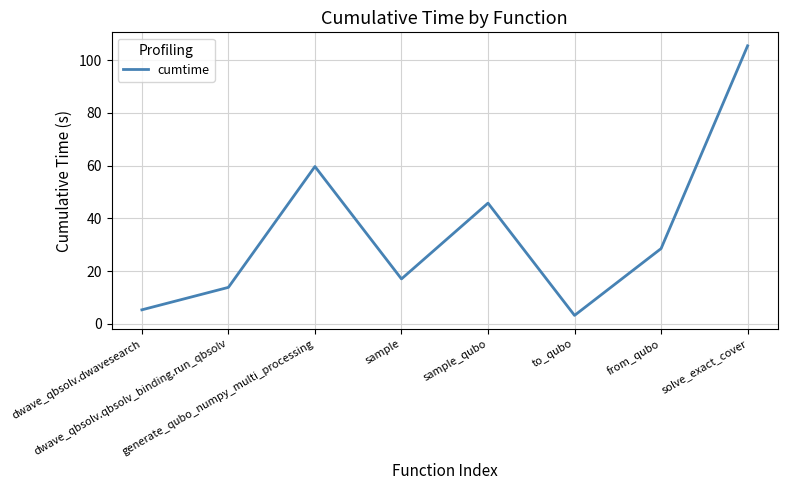

What is the sum of all values?

278.7